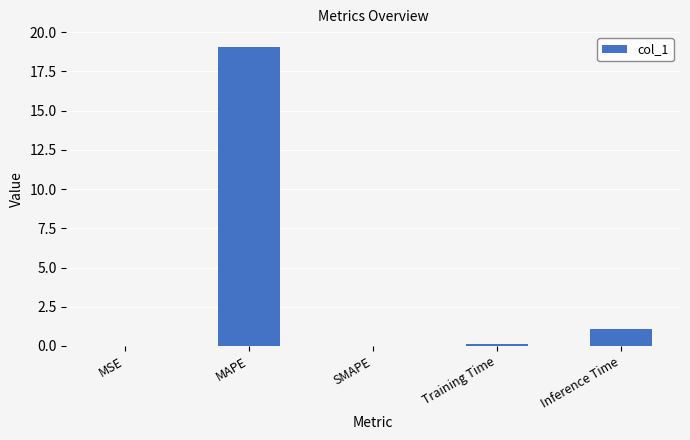

What is the greatest value displayed?

19.0